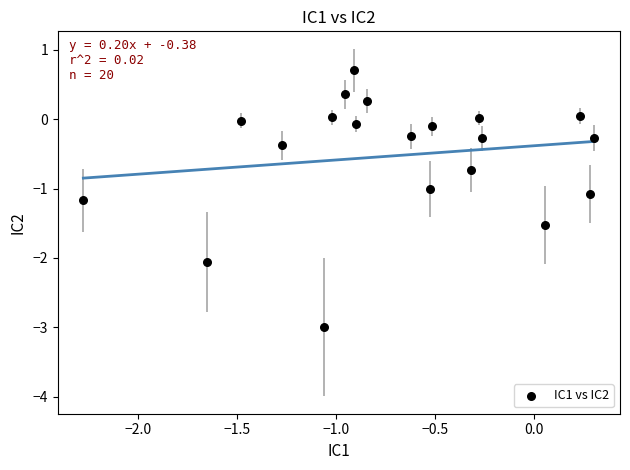

What is the range of X values (max minus min)?

2.6